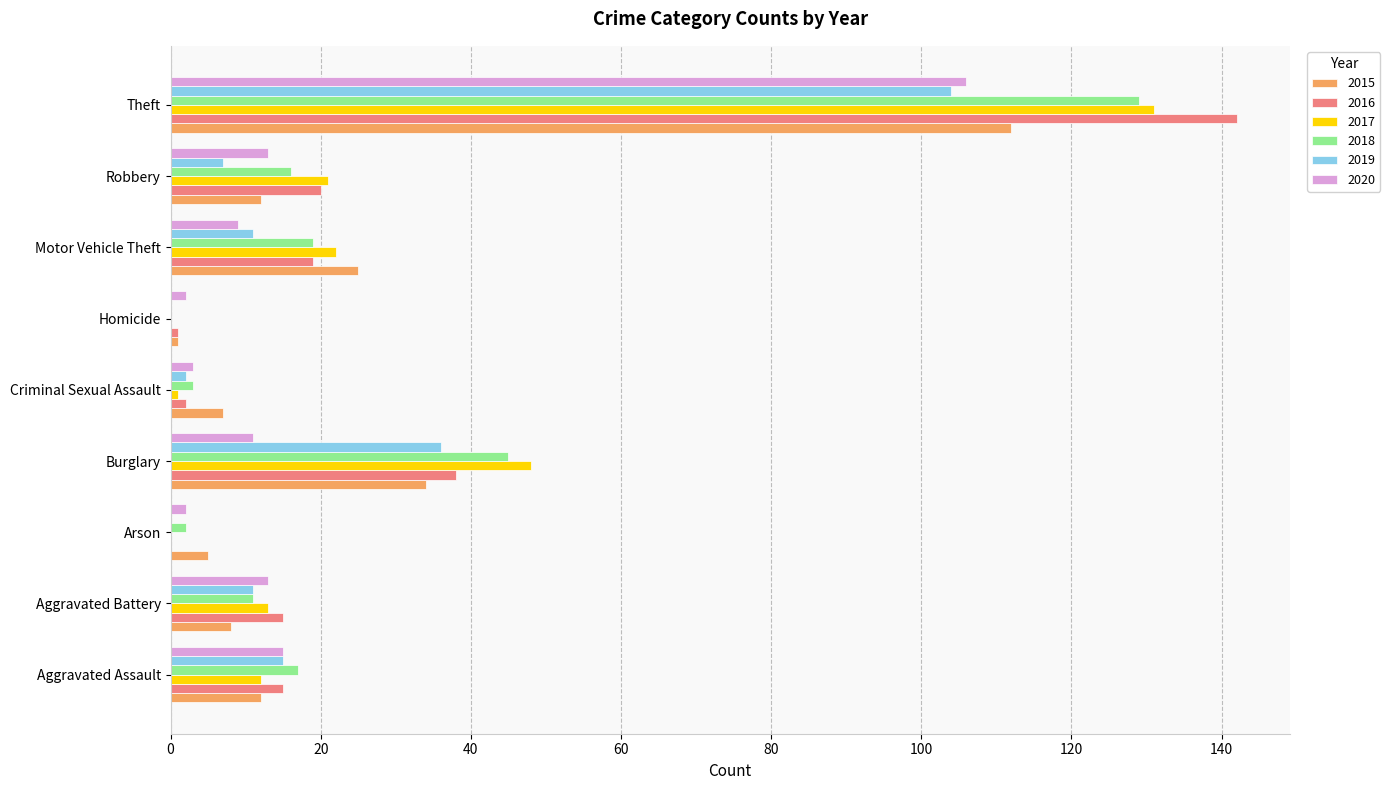

The 2020 series shows 11 at Burglary. True or false?

True